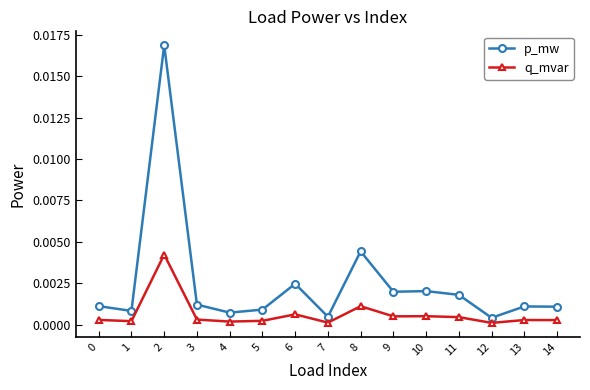

Between 10 and 14, which series saw the biggest shift?

p_mw